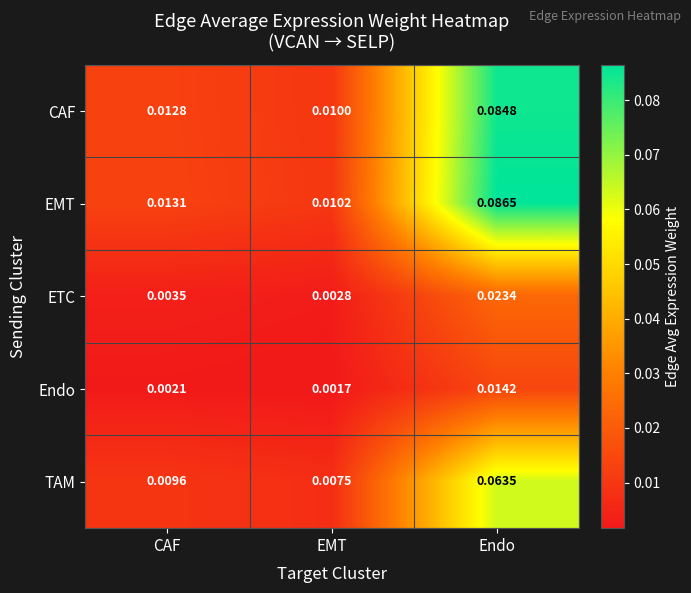

At CAF, list the series in order from largest to smallest.

EMT, CAF, TAM, ETC, Endo